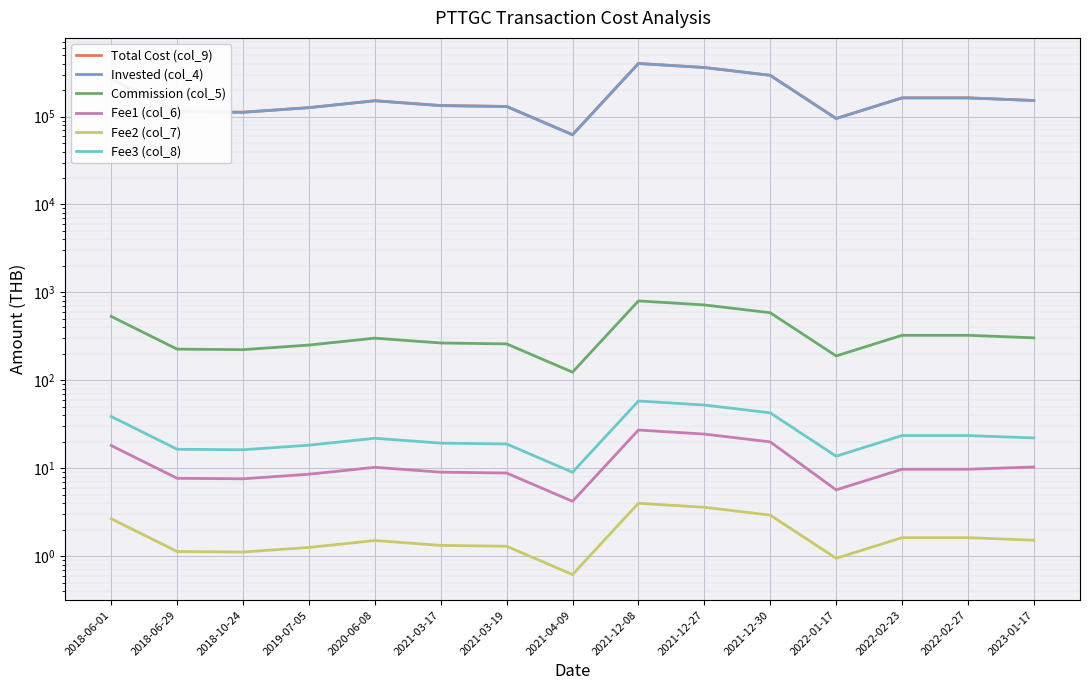

Reading right to left, extract all data points from this chart.

Total Cost (col_9): 2023-01-17=151911.5	2022-02-27=163110.5	2022-02-23=163110.5	2022-01-17=95010.0	2021-12-30=294353.0	2021-12-27=361251.4	2021-12-08=401390.5	2021-04-09=62137.9	2021-03-19=130289.0	2021-03-17=133295.7	2020-06-08=151335.7	2019-07-05=126280.2	2018-10-24=111998.5	2018-06-29=113501.8	2018-06-01=267593.7
Invested (col_4): 2023-01-17=152250.0	2022-02-27=162750.0	2022-02-23=162750.0	2022-01-17=94800.0	2021-12-30=293700.0	2021-12-27=360450.0	2021-12-08=400500.0	2021-04-09=62000.0	2021-03-19=130000.0	2021-03-17=133000.0	2020-06-08=151000.0	2019-07-05=126000.0	2018-10-24=111750.0	2018-06-29=113250.0	2018-06-01=267000.0
Commission (col_5): 2023-01-17=304.5	2022-02-27=325.5	2022-02-23=325.5	2022-01-17=189.6	2021-12-30=587.4	2021-12-27=720.9	2021-12-08=801.0	2021-04-09=124.0	2021-03-19=260.0	2021-03-17=266.0	2020-06-08=302.0	2019-07-05=252.0	2018-10-24=223.5	2018-06-29=226.5	2018-06-01=534.0
Fee1 (col_6): 2023-01-17=10.4	2022-02-27=9.8	2022-02-23=9.8	2022-01-17=5.7	2021-12-30=20.0	2021-12-27=24.5	2021-12-08=27.2	2021-04-09=4.2	2021-03-19=8.8	2021-03-17=9.0	2020-06-08=10.3	2019-07-05=8.6	2018-10-24=7.6	2018-06-29=7.7	2018-06-01=18.2
Fee2 (col_7): 2023-01-17=1.5	2022-02-27=1.6	2022-02-23=1.6	2022-01-17=0.9	2021-12-30=2.9	2021-12-27=3.6	2021-12-08=4.0	2021-04-09=0.6	2021-03-19=1.3	2021-03-17=1.3	2020-06-08=1.5	2019-07-05=1.3	2018-10-24=1.1	2018-06-29=1.1	2018-06-01=2.7
Fee3 (col_8): 2023-01-17=22.1	2022-02-27=23.6	2022-02-23=23.6	2022-01-17=13.7	2021-12-30=42.7	2021-12-27=52.4	2021-12-08=58.3	2021-04-09=9.0	2021-03-19=18.9	2021-03-17=19.3	2020-06-08=22.0	2019-07-05=18.3	2018-10-24=16.3	2018-06-29=16.5	2018-06-01=38.8